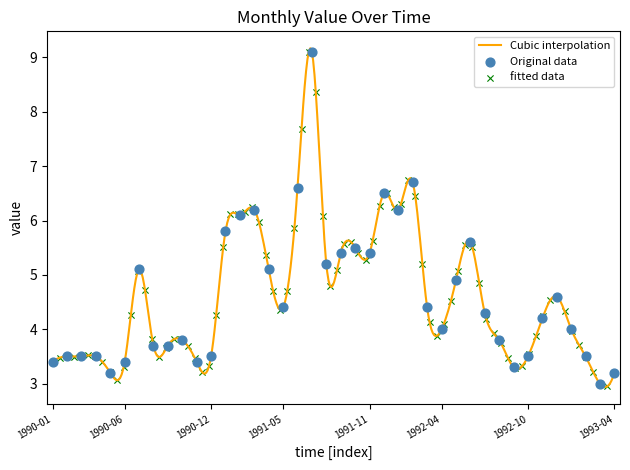

What is the change in value from 1990-04-01 to 1991-06-01?

+3.1